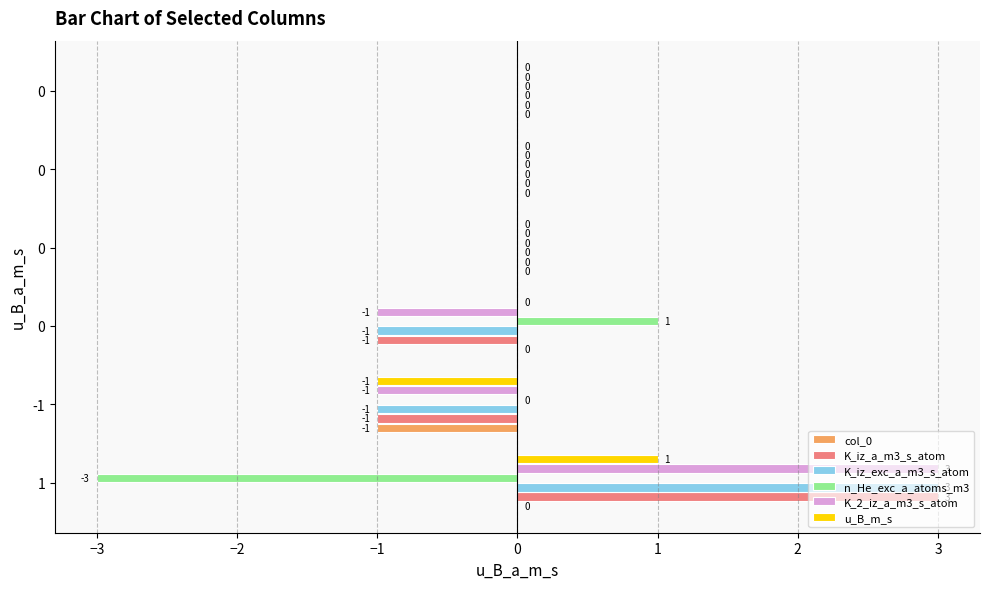

How many distinct data groups are displayed?

6